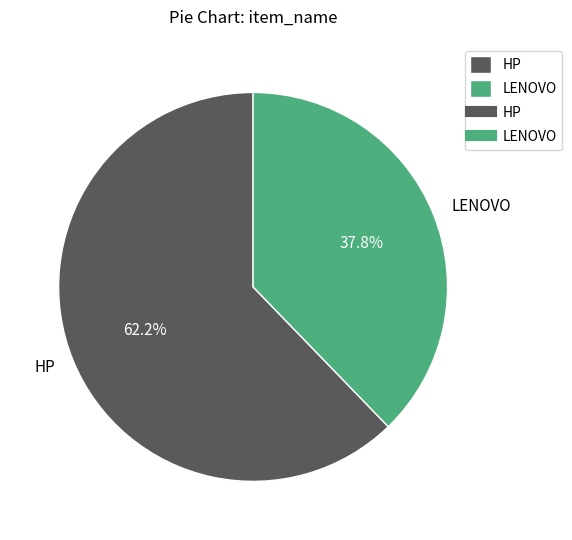

Which category has the biggest portion of the pie?

HP